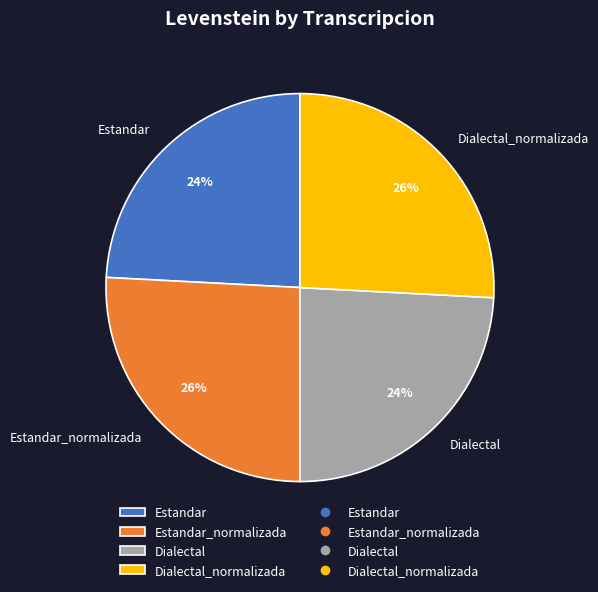

To the nearest percent, what is the average slice percentage?

25%